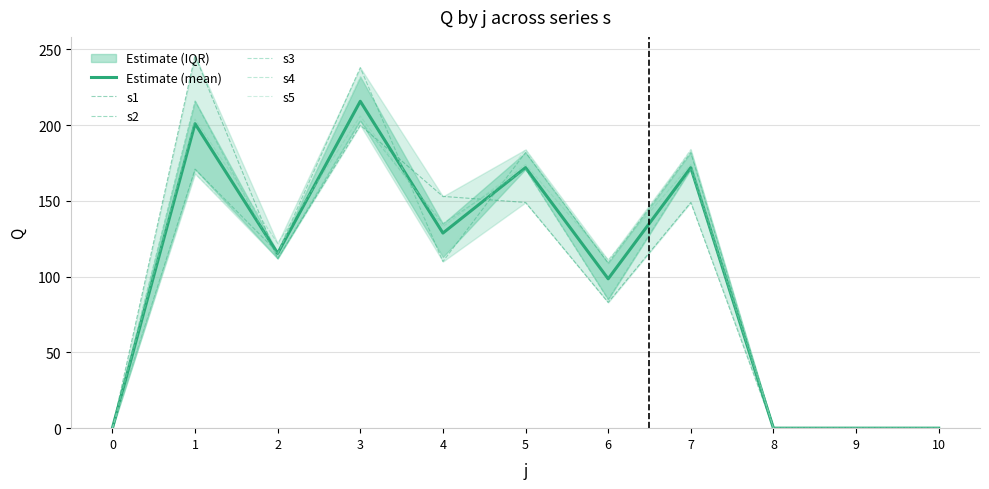

Rank the series at 9 from lowest to highest value.

Estimate (mean), s1, s2, s3, s4, s5